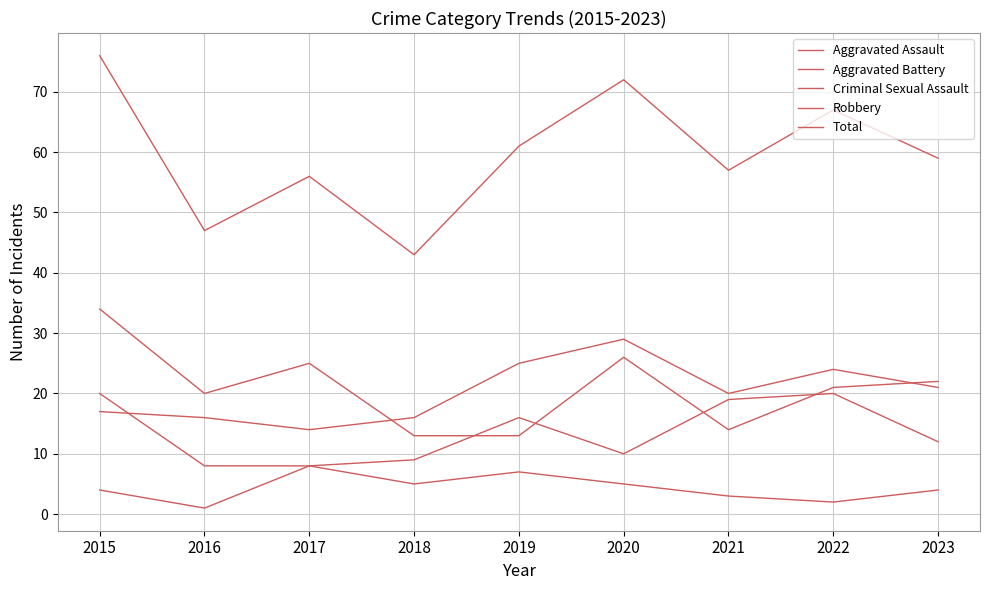

Is the value of Robbery at 2022 greater than the value of Aggravated Assault at 2022?

Yes